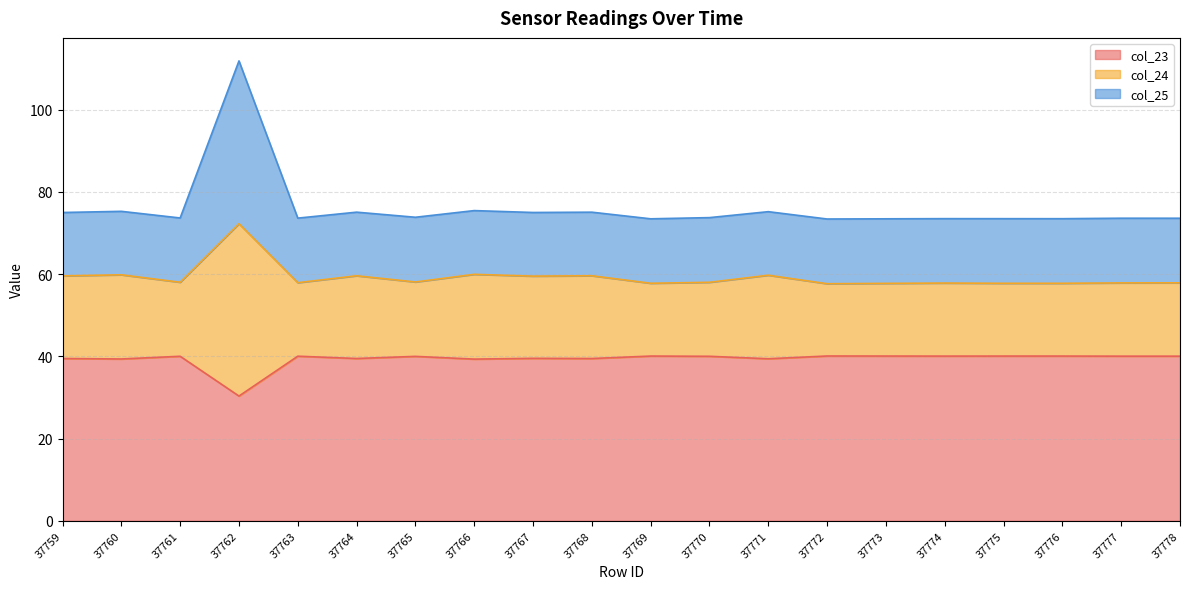

At which category is the sum across all series the highest?

37762